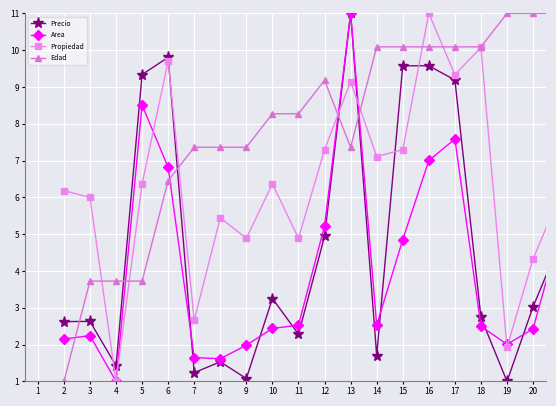

How many interior local valleys does the Propiedad series have?

7